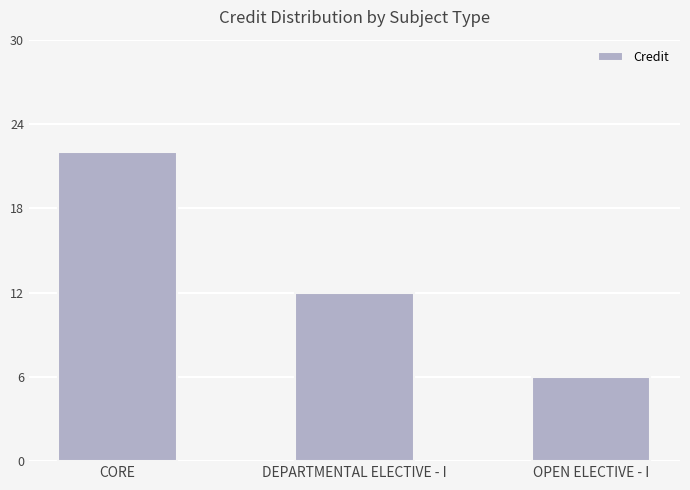

List the labels in order of value, largest first.

CORE, DEPARTMENTAL ELECTIVE - I, OPEN ELECTIVE - I